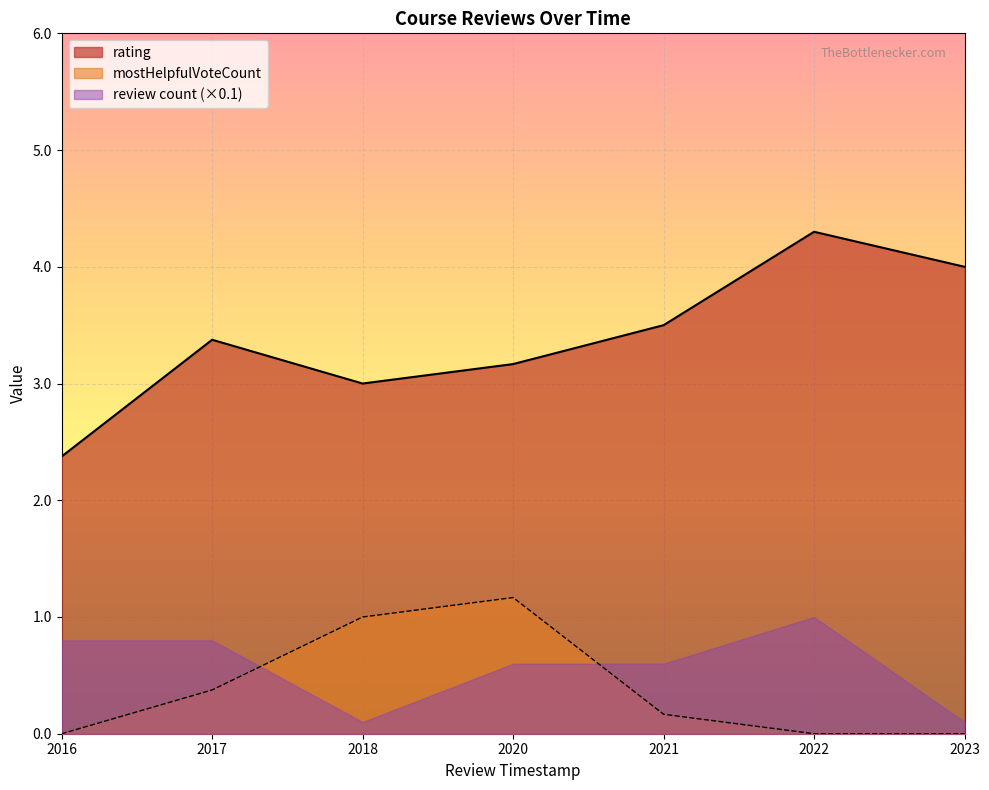

What is the sum of all rating values?

23.7